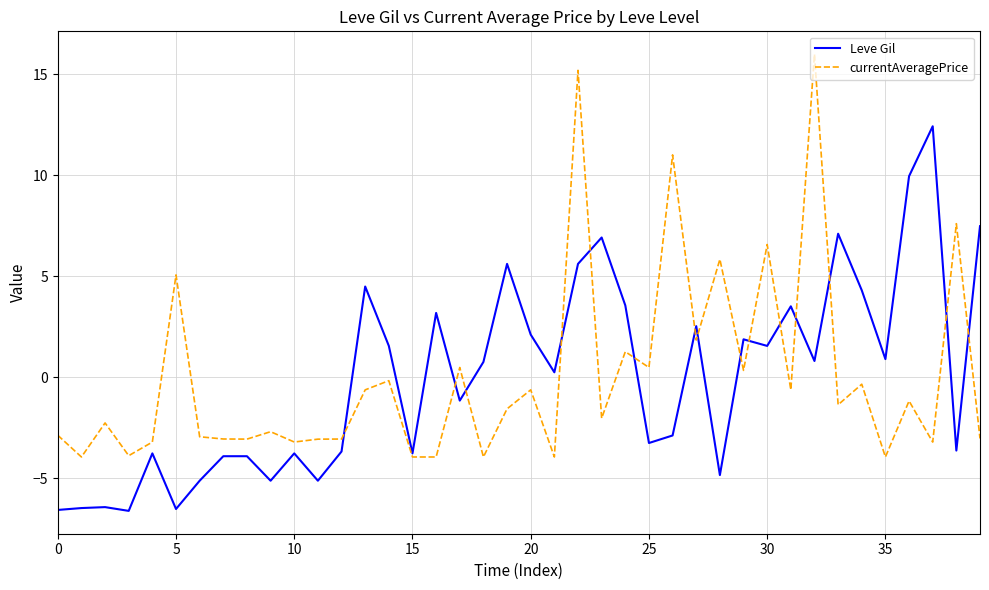

What is the lowest value of the currentAveragePrice series?

-3.9